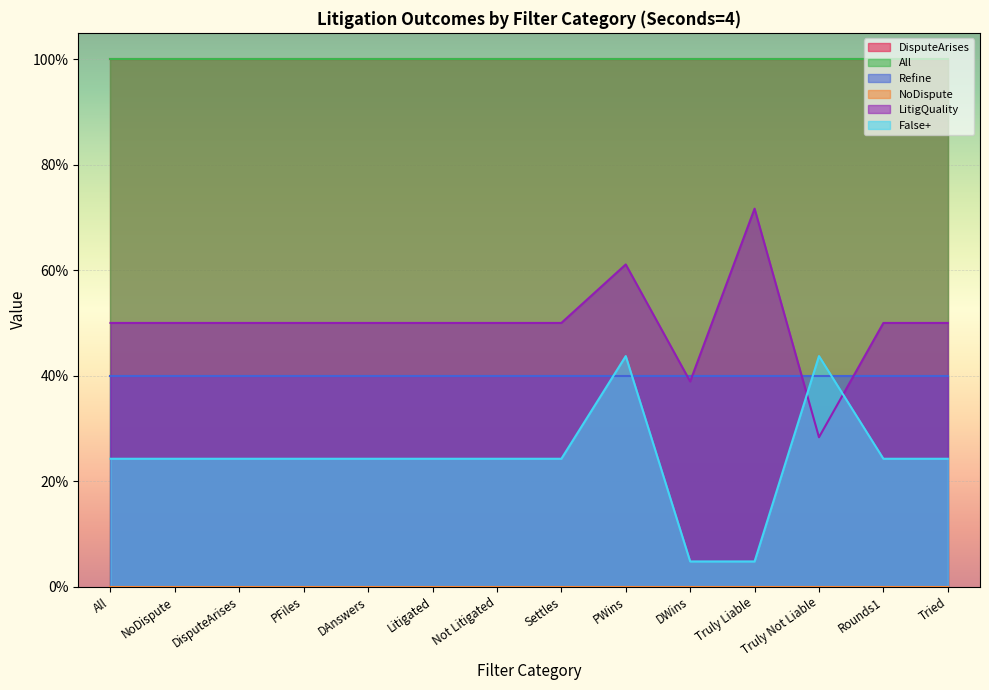

True or false: False+ has a value of 0.2 at DAnswers.

True